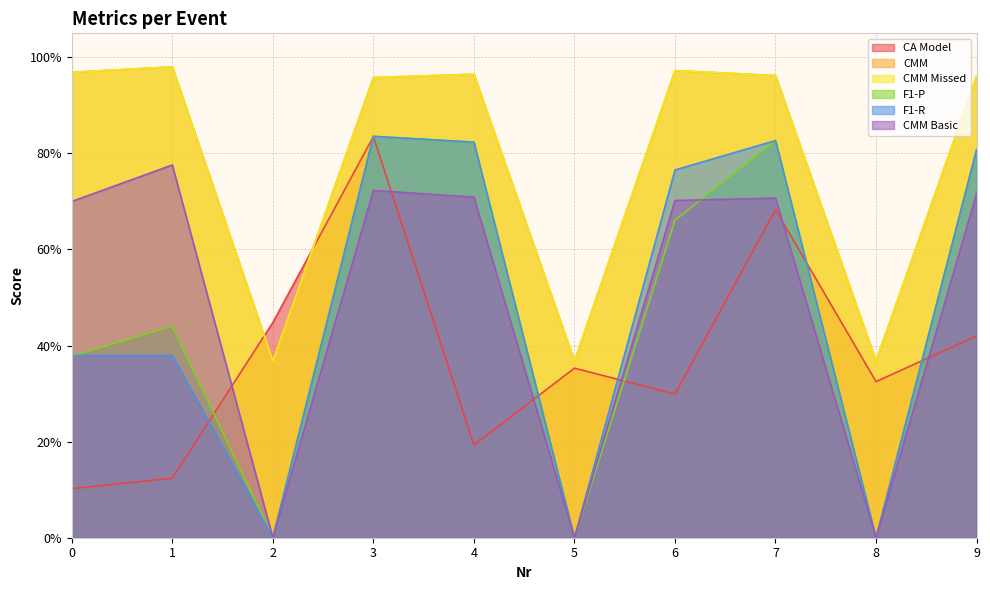

Reading right to left, transcribe all the data shown in this chart.

CA Model: 9=0.4	8=0.3	7=0.7	6=0.3	5=0.4	4=0.2	3=0.8	2=0.4	1=0.1	0=0.1
CMM: 9=1.0	8=0.4	7=1.0	6=1.0	5=0.4	4=1.0	3=1.0	2=0.4	1=1.0	0=1.0
CMM Missed: 9=1.0	8=0.4	7=1.0	6=1.0	5=0.4	4=1.0	3=1.0	2=0.4	1=1.0	0=1.0
F1-P: 9=0.8	8=0.0	7=0.8	6=0.7	5=0.0	4=0.8	3=0.8	2=0.0	1=0.4	0=0.4
F1-R: 9=0.8	8=0.0	7=0.8	6=0.8	5=0.0	4=0.8	3=0.8	2=0.0	1=0.4	0=0.4
CMM Basic: 9=0.7	8=0.0	7=0.7	6=0.7	5=0.0	4=0.7	3=0.7	2=0.0	1=0.8	0=0.7